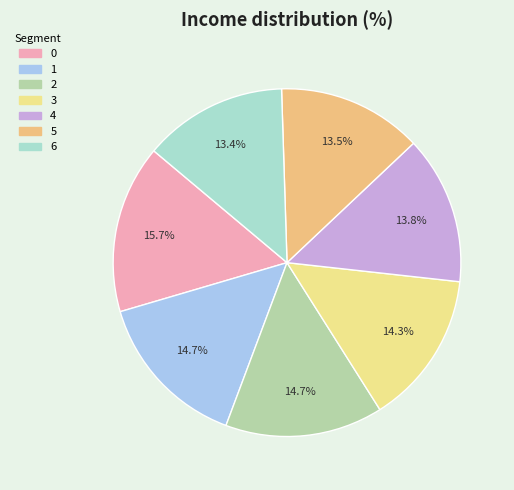

How much of the chart is everything except 6?

86.6%